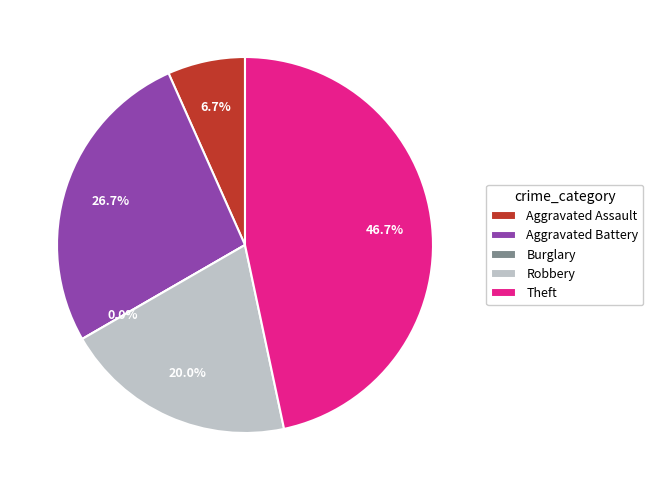

What percentage is NOT represented by Aggravated Battery?

73.3%